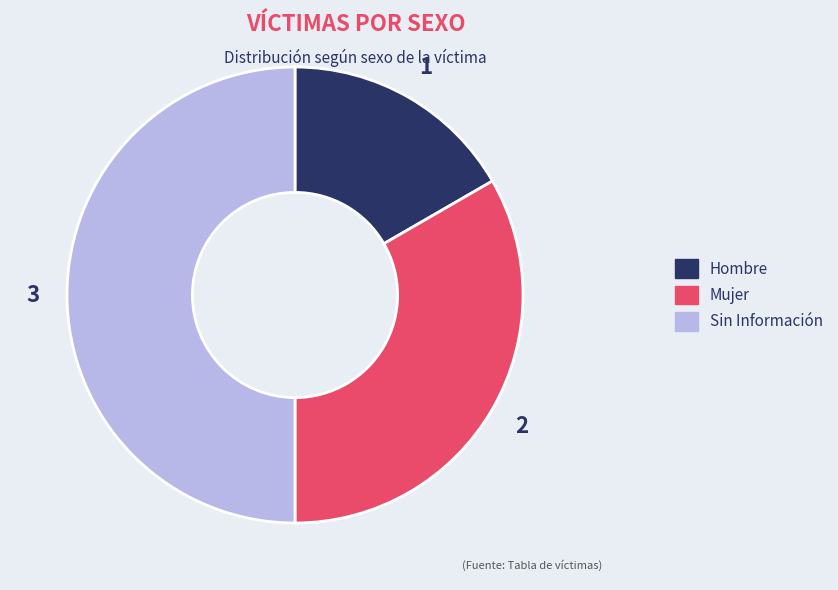

Approximately how many times larger is the value at Mujer compared to Hombre?

2.0